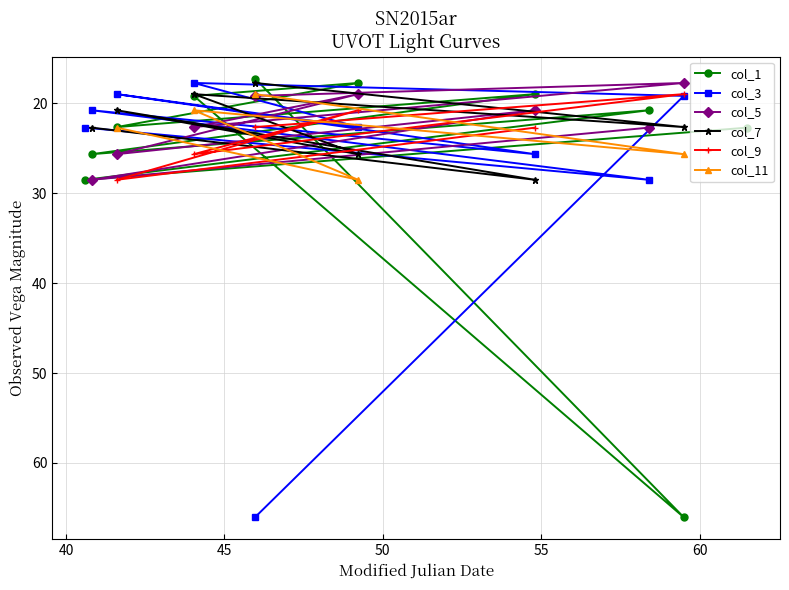

What are all the series names shown in the legend?

col_1, col_3, col_5, col_7, col_9, col_11